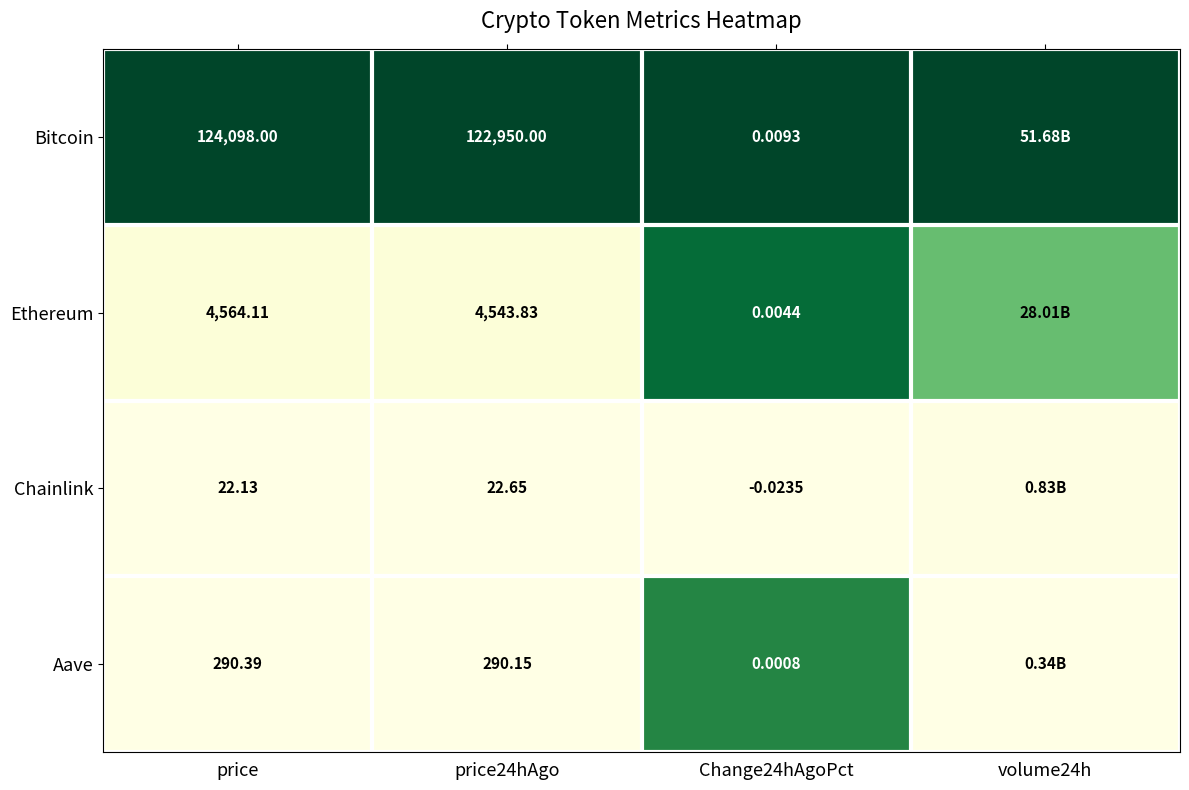

Between price and price24hAgo, which series saw the biggest shift?

Bitcoin